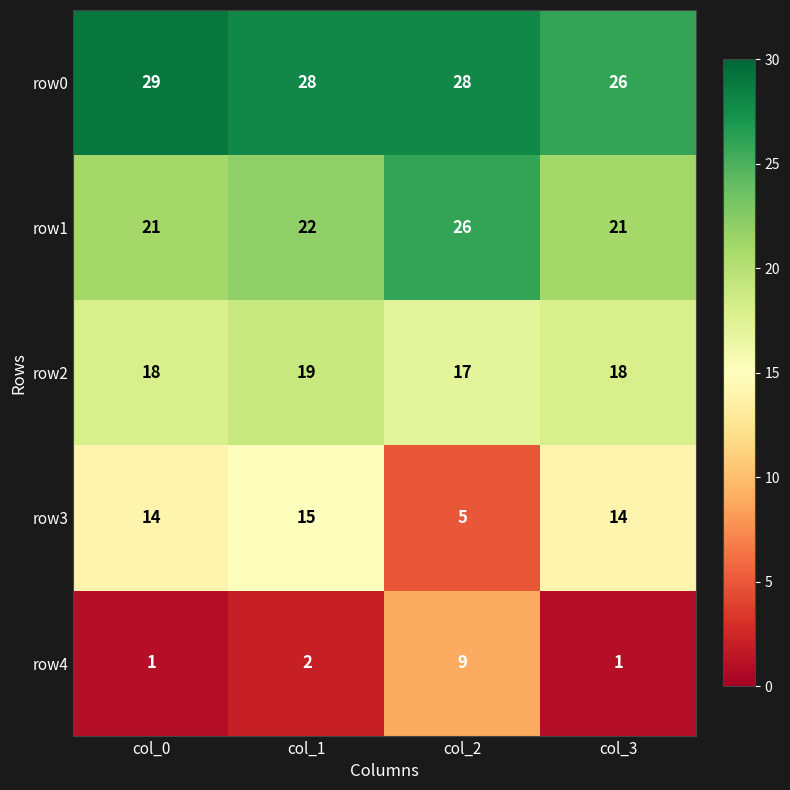

List the series in order of their overall mean, lowest first.

row4, row3, row2, row1, row0